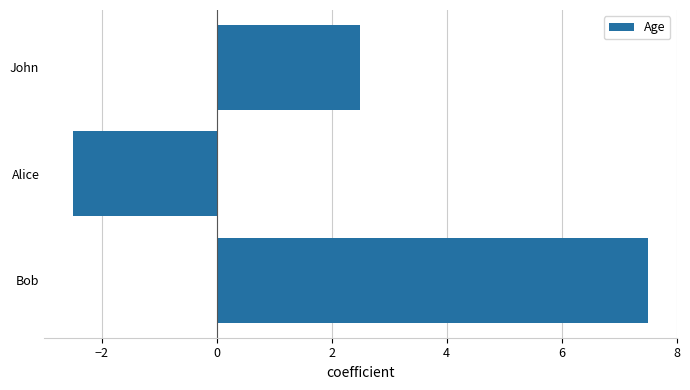

What is the label of the 2nd bar from the top?

Alice